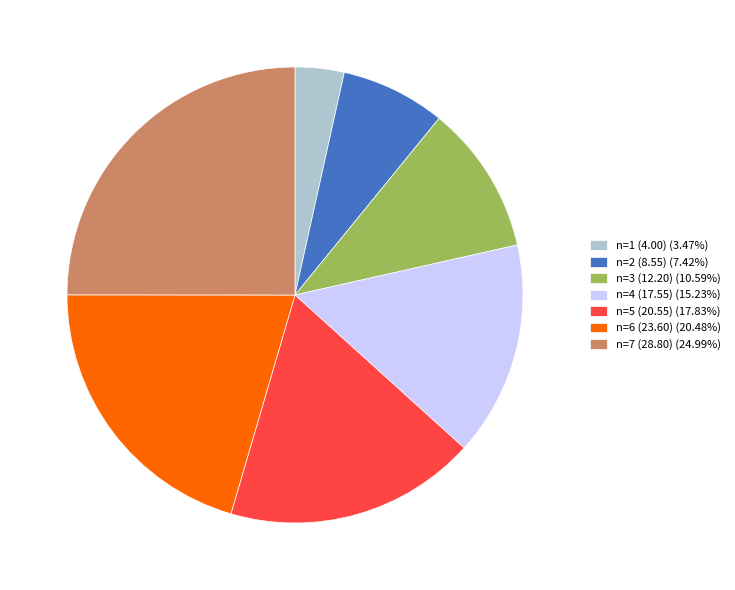

Does n=7 (28.80) (24.99%) account for over 50% of the chart?

No